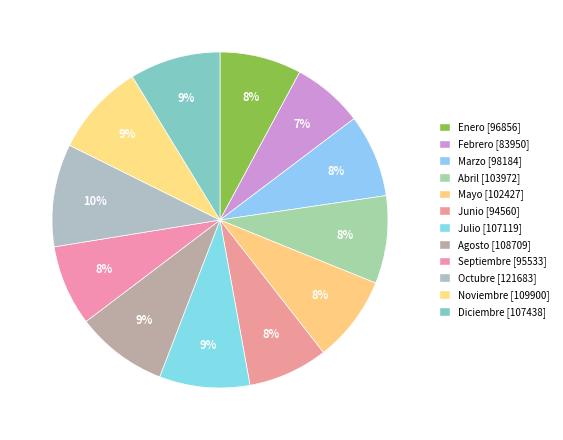

Is Enero the majority of the pie?

No